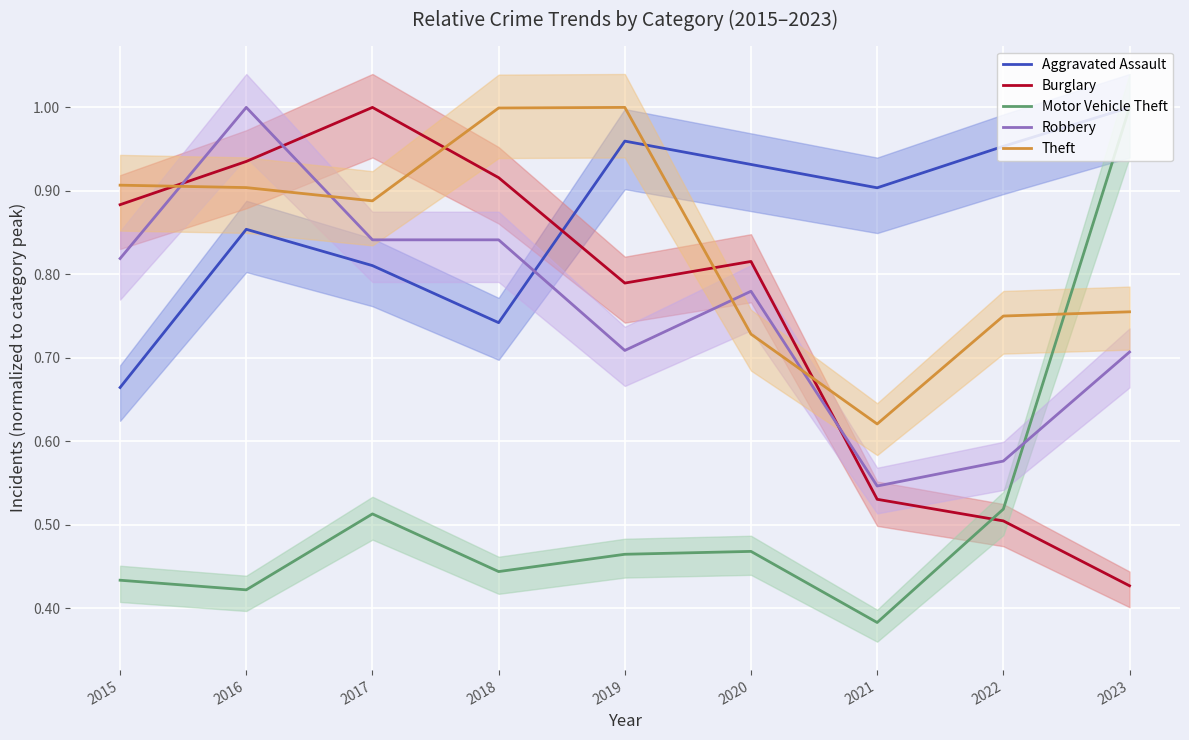

Which category has the lowest value in the Motor Vehicle Theft series?

2021